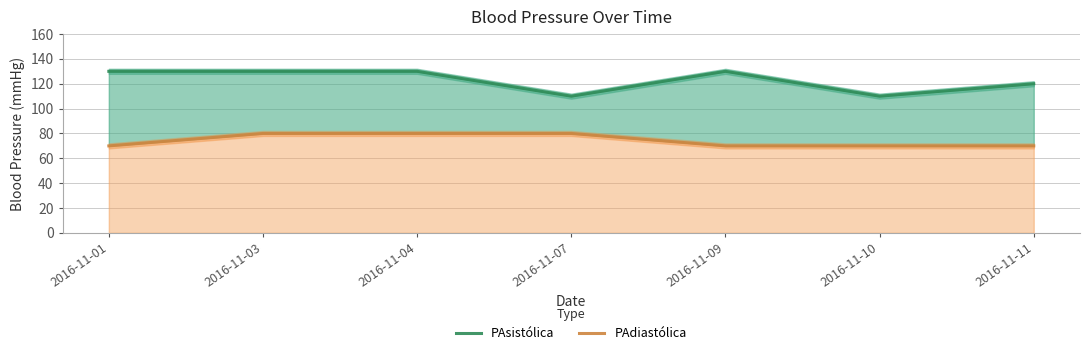

What is the sum of the PAdiastólica values at 2016-11-09 and 2016-11-04?

150